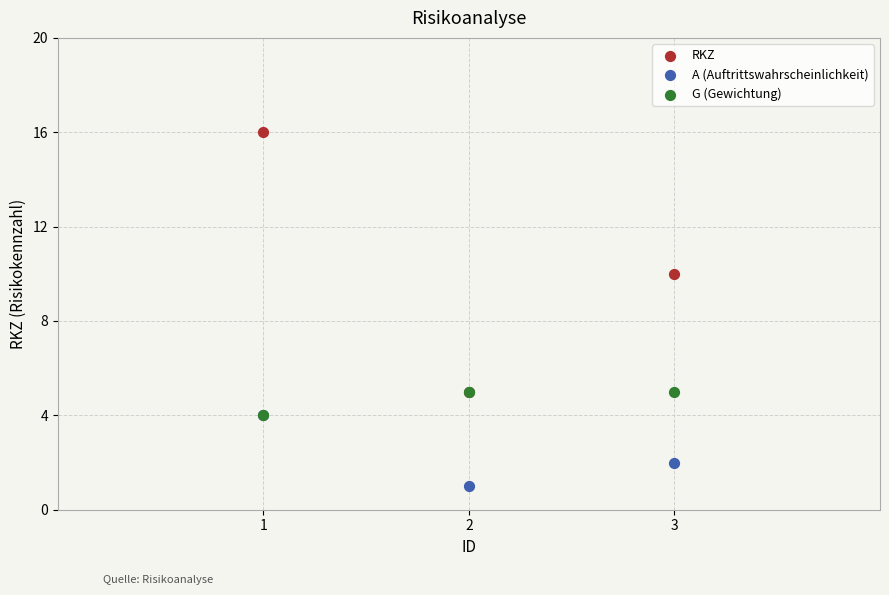

Which series contains the highest Y value?

RKZ